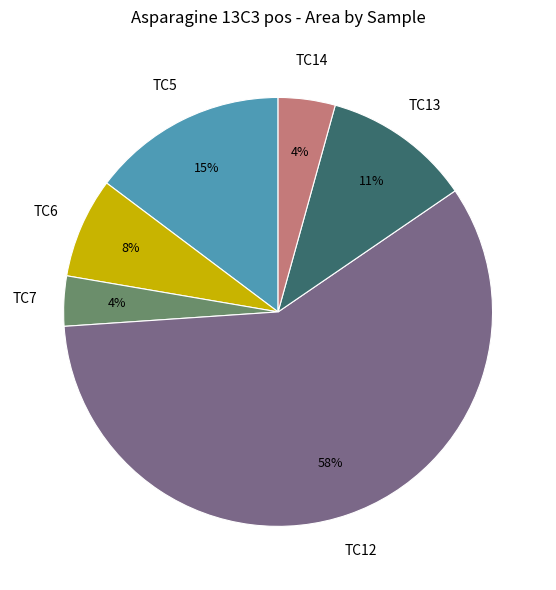

How many segments does this pie chart have?

6